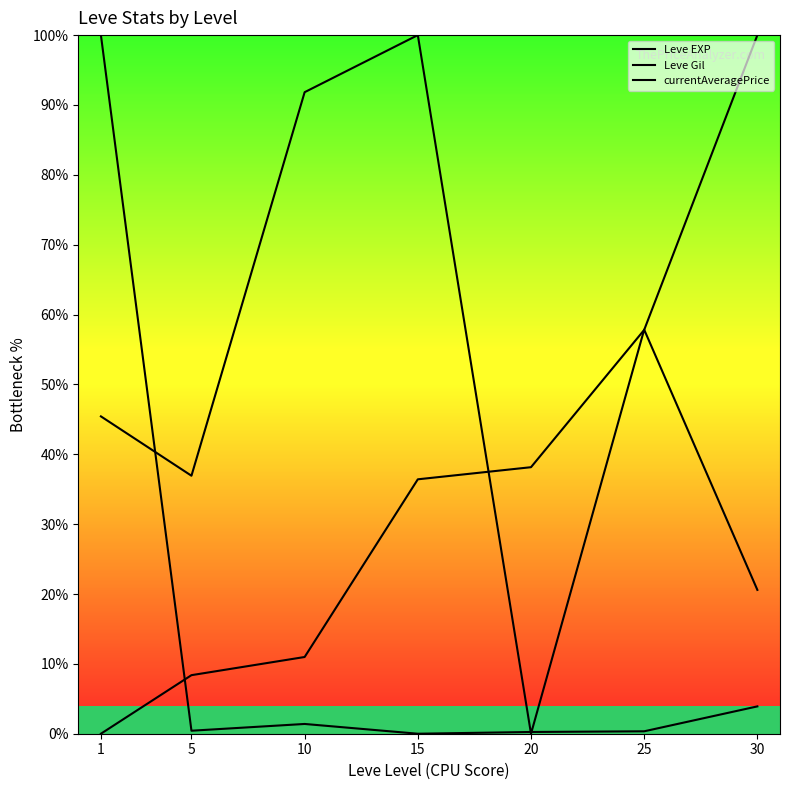

Which has a higher value, 25 or 10?

25